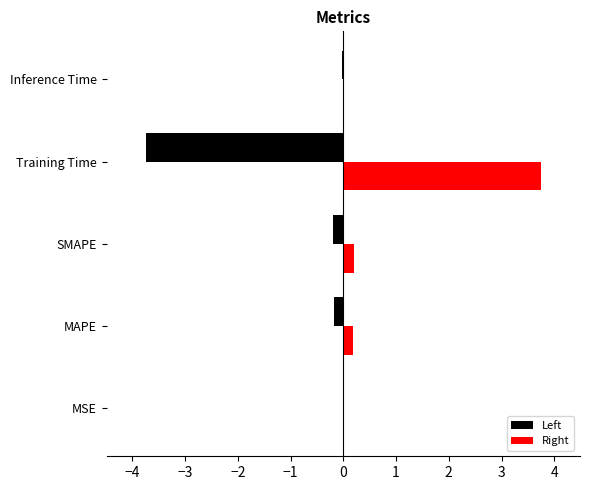

What are all the series names shown in the legend?

Left, Right